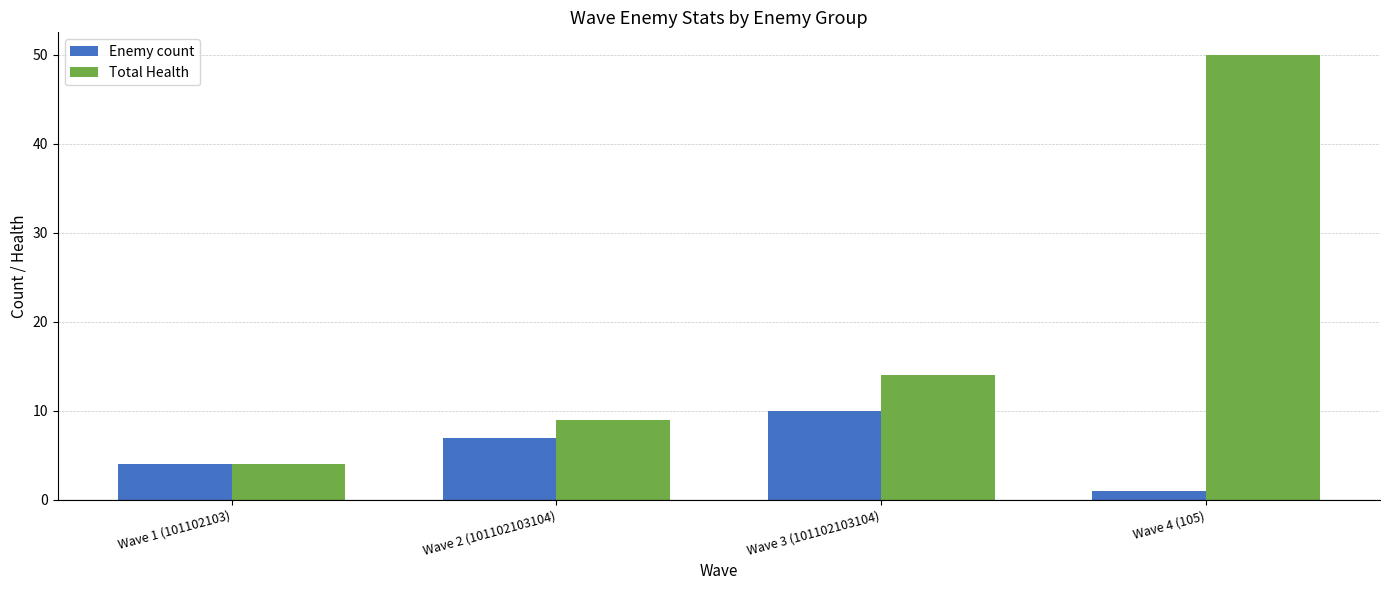

At Wave 4 (105), list the series in order from smallest to largest.

Enemy count, Total Health